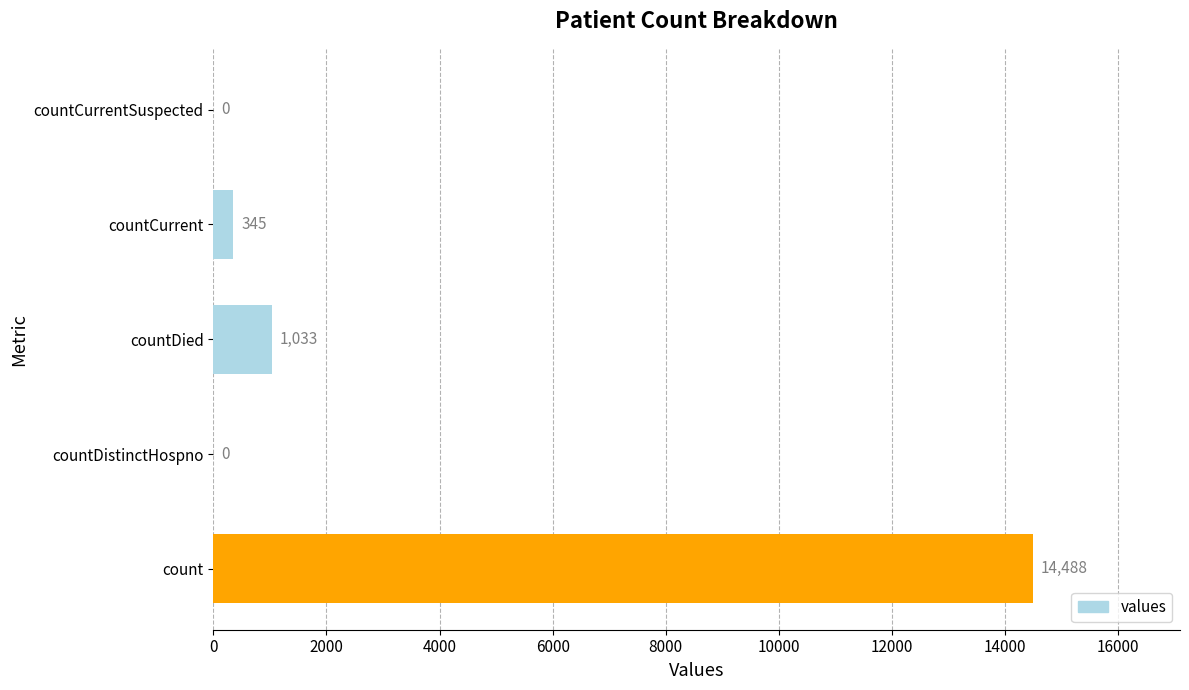

What is the sum of all values?

15866